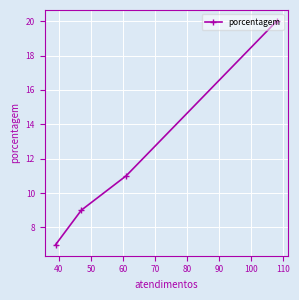

Reading right to left, transcribe all the data shown in this chart.

20	11	9	7